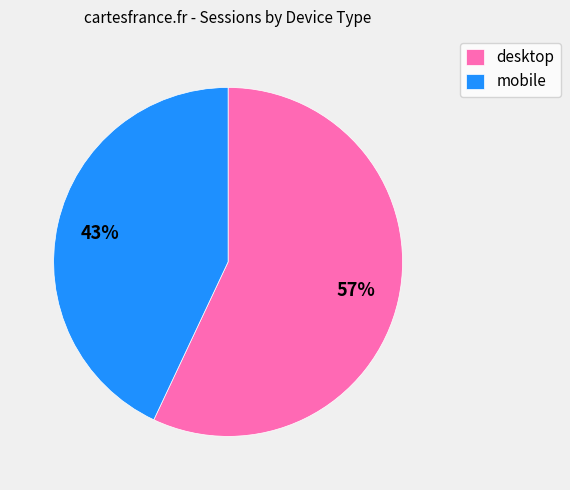

Which has a higher value, mobile or desktop?

desktop